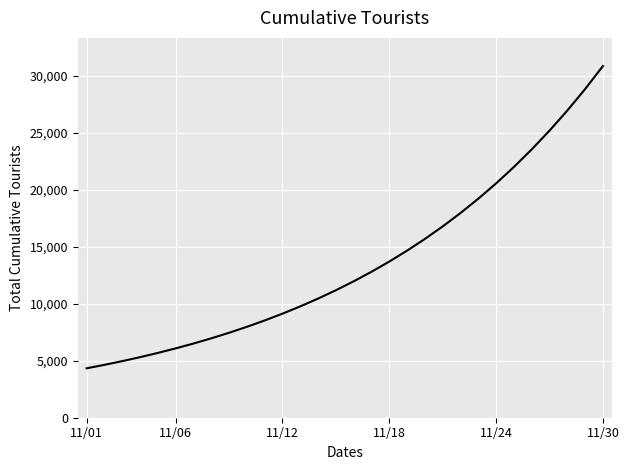

What is the maximum value shown in the chart?

30859